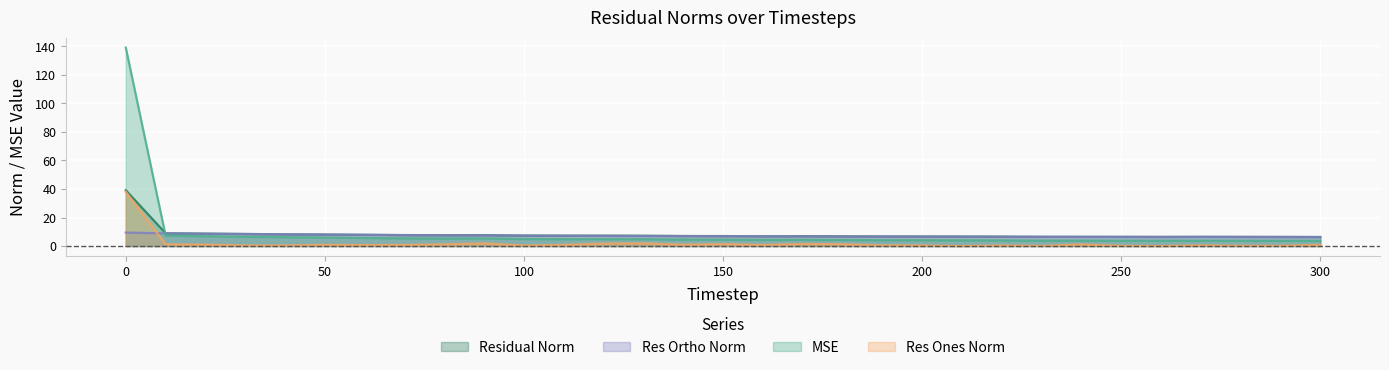

At which label is res_ortho_norm closest to 7?

130